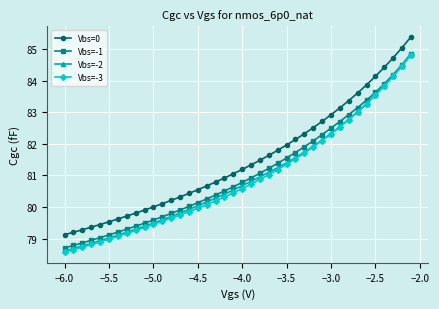

Reading left to right, extract all data points from this chart.

Vbs=0: 79.1	79.2	79.3	79.4	79.4	79.5	79.6	79.7	79.8	79.9	80.0	80.1	80.2	80.3	80.4	80.5	80.7	80.8	80.9	81.1	81.2	81.3	81.5	81.6	81.8	82.0	82.1	82.3	82.5	82.7	82.9	83.1	83.4	83.6	83.9	84.1	84.4	84.7	85.0	85.4
Vbs=-1: 78.7	78.8	78.9	78.9	79.0	79.1	79.2	79.3	79.4	79.5	79.6	79.7	79.8	79.9	80.0	80.1	80.3	80.4	80.5	80.6	80.8	80.9	81.1	81.2	81.4	81.6	81.7	81.9	82.1	82.3	82.5	82.7	82.9	83.2	83.4	83.6	83.9	84.2	84.5	84.9
Vbs=-2: 78.6	78.7	78.8	78.9	78.9	79.0	79.1	79.2	79.3	79.4	79.5	79.6	79.7	79.8	79.9	80.0	80.2	80.3	80.4	80.5	80.7	80.8	81.0	81.1	81.2	81.4	81.6	81.7	81.9	82.1	82.3	82.5	82.8	83.0	83.3	83.5	83.8	84.1	84.5	84.8
Vbs=-3: 78.6	78.7	78.7	78.8	78.9	79.0	79.1	79.2	79.3	79.4	79.5	79.6	79.7	79.8	79.9	80.0	80.1	80.2	80.3	80.4	80.6	80.7	80.9	81.0	81.2	81.4	81.5	81.7	81.9	82.1	82.3	82.5	82.8	83.0	83.3	83.5	83.8	84.1	84.5	84.8